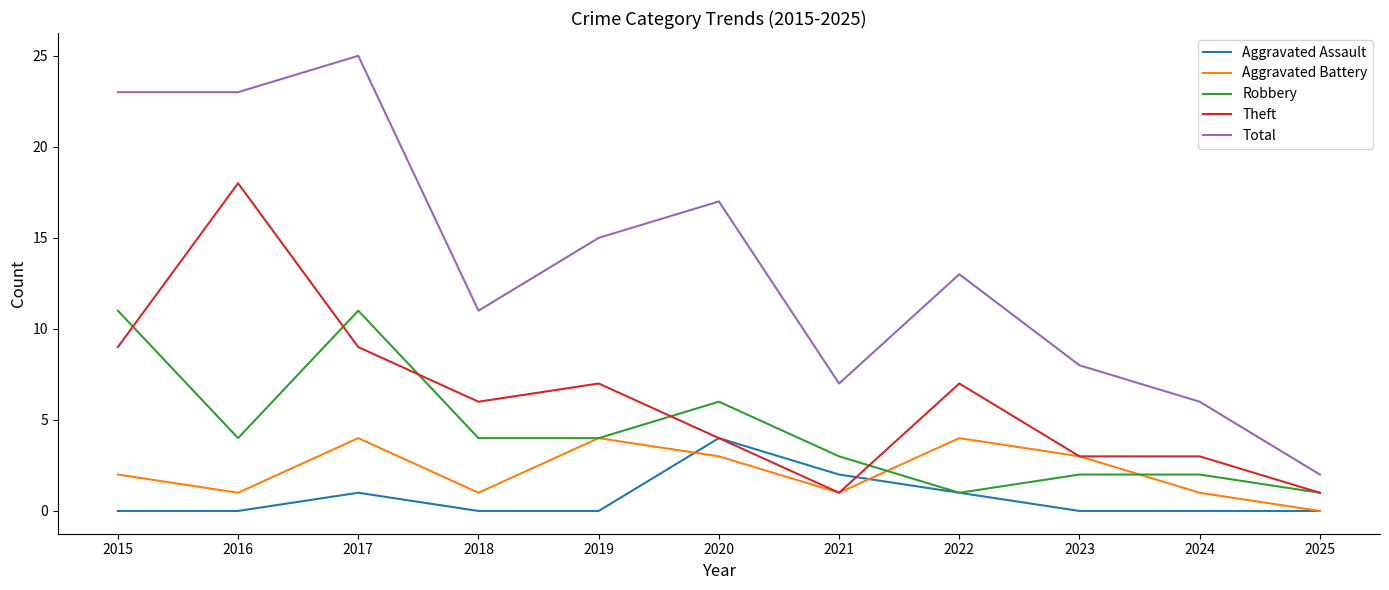

Which series has the largest total across all categories?

Total